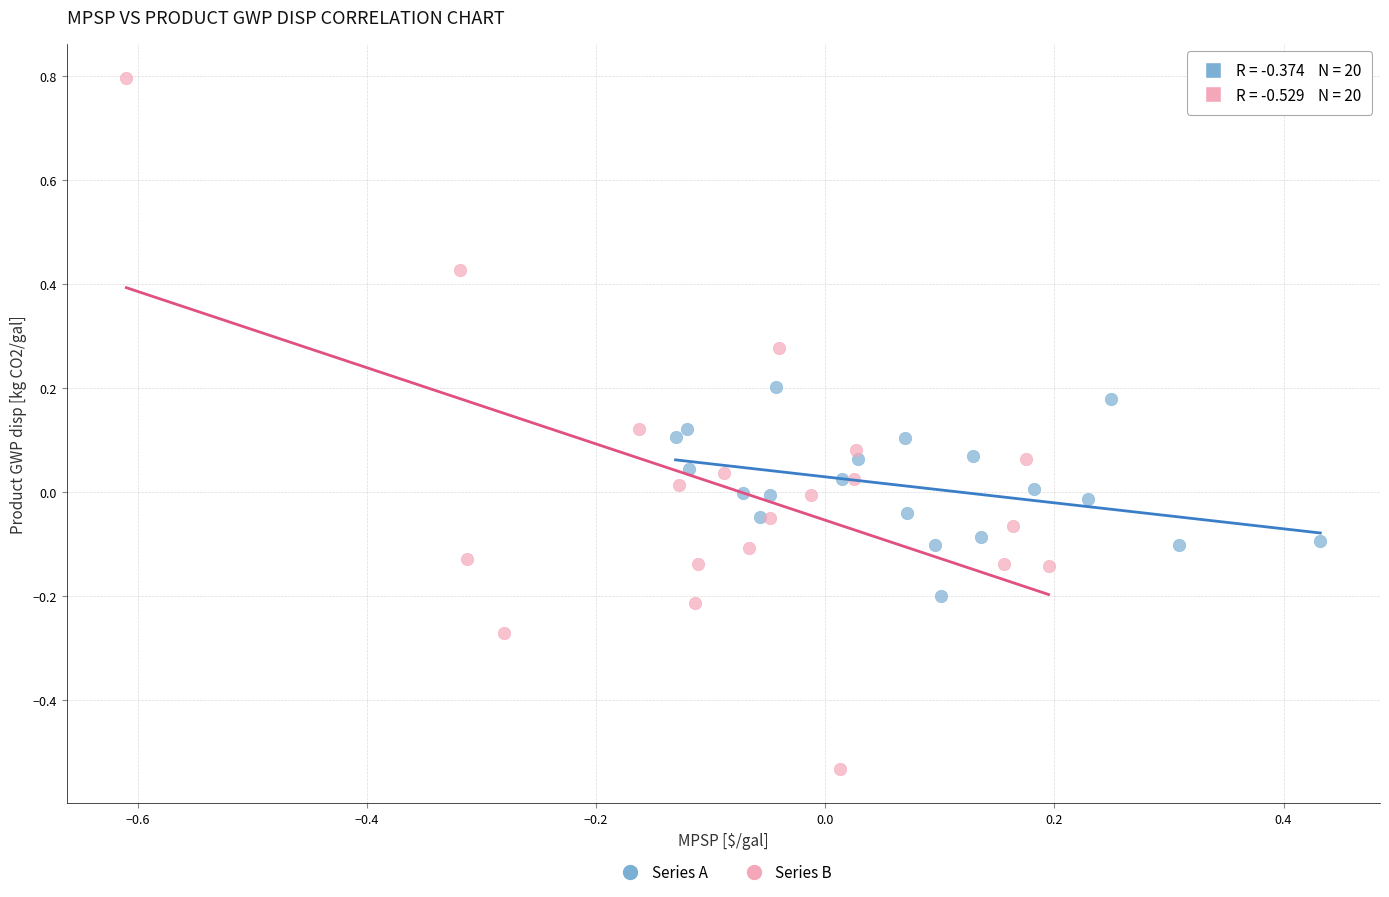

Which series contains the highest Y value?

Series B